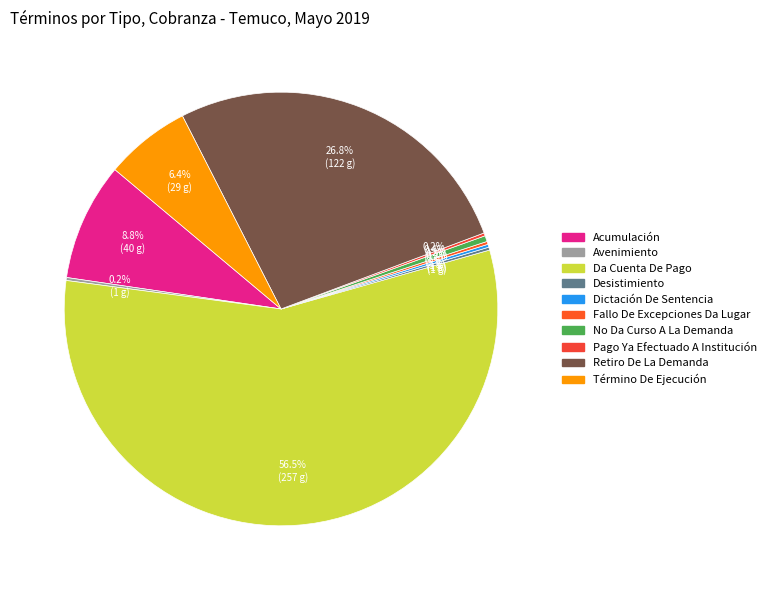

Does any single category account for the majority?

Yes